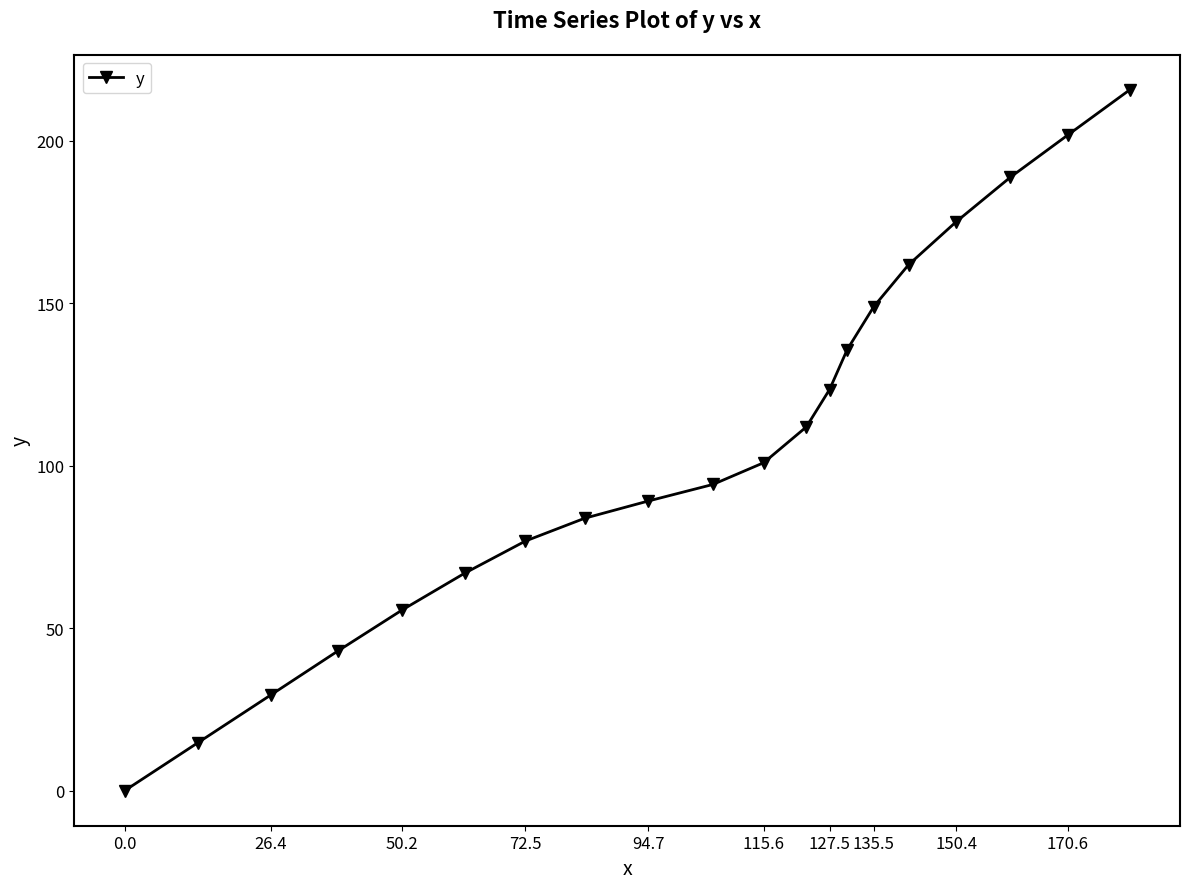

What is the value of the 19th point from the left?

201.7